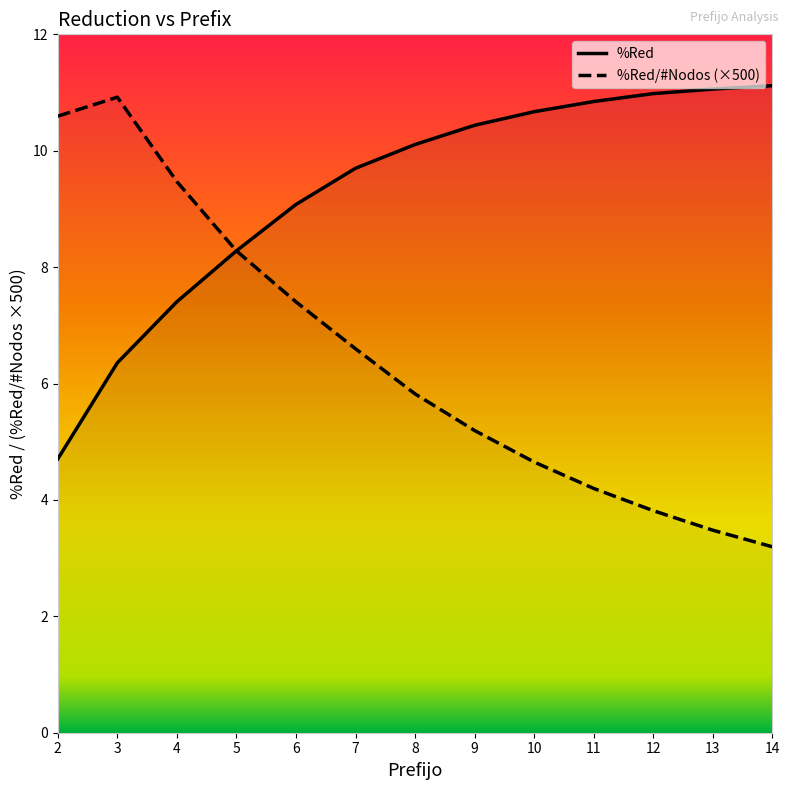

Where is %Red nearest to the value 7?

4